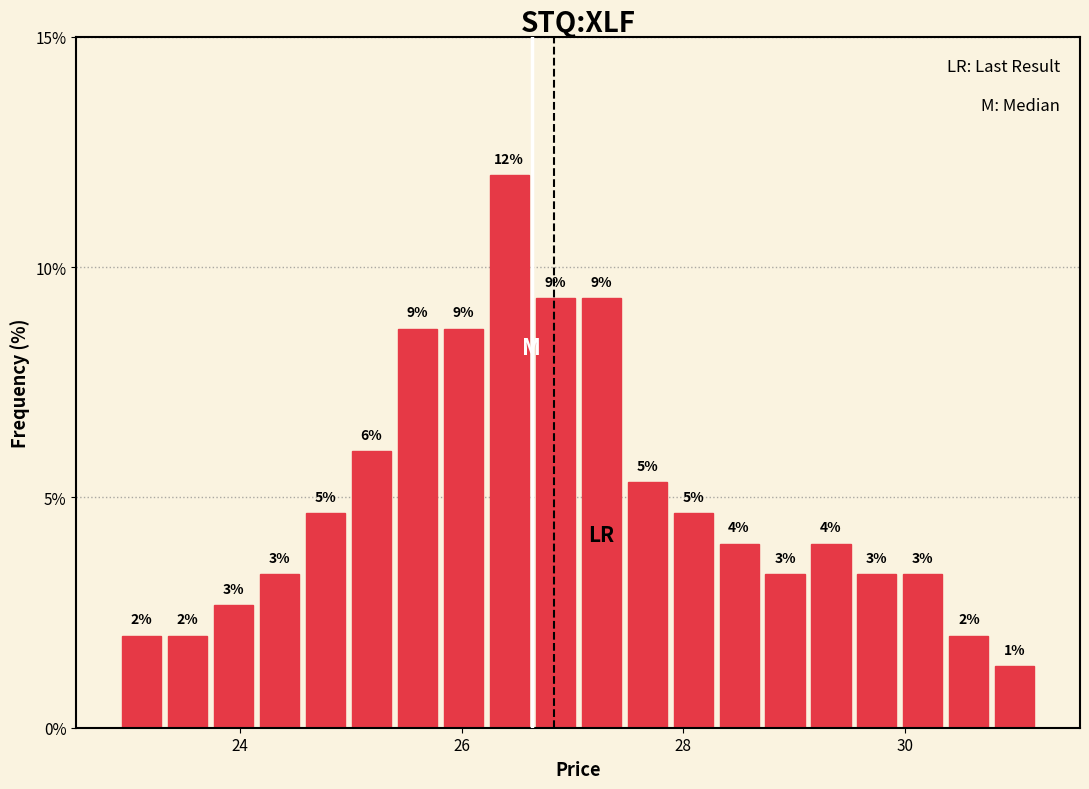

Around what value on the x-axis is the tallest bar? Give the approximate position of its centre, as read against the axis.

26.4